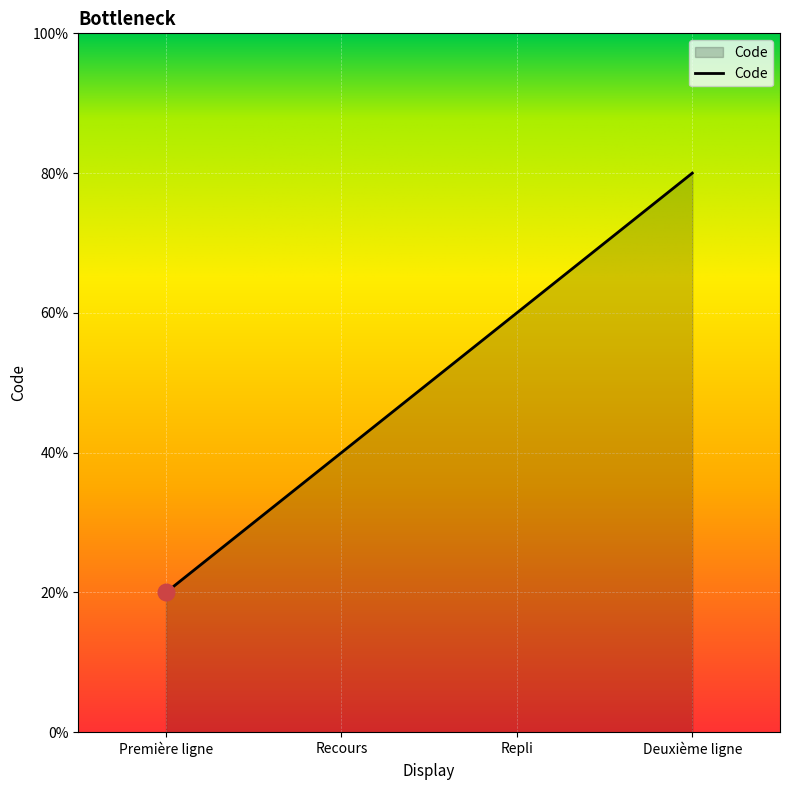

At which category does the chart reach its minimum across all series?

Première ligne